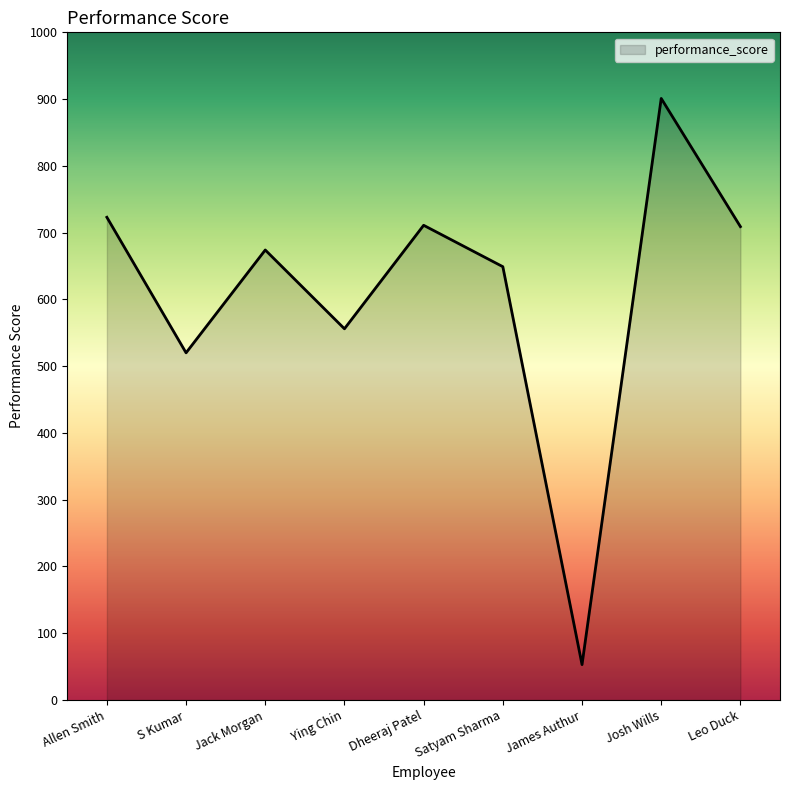

Read the value at Satyam Sharma, to the nearest 50.

650